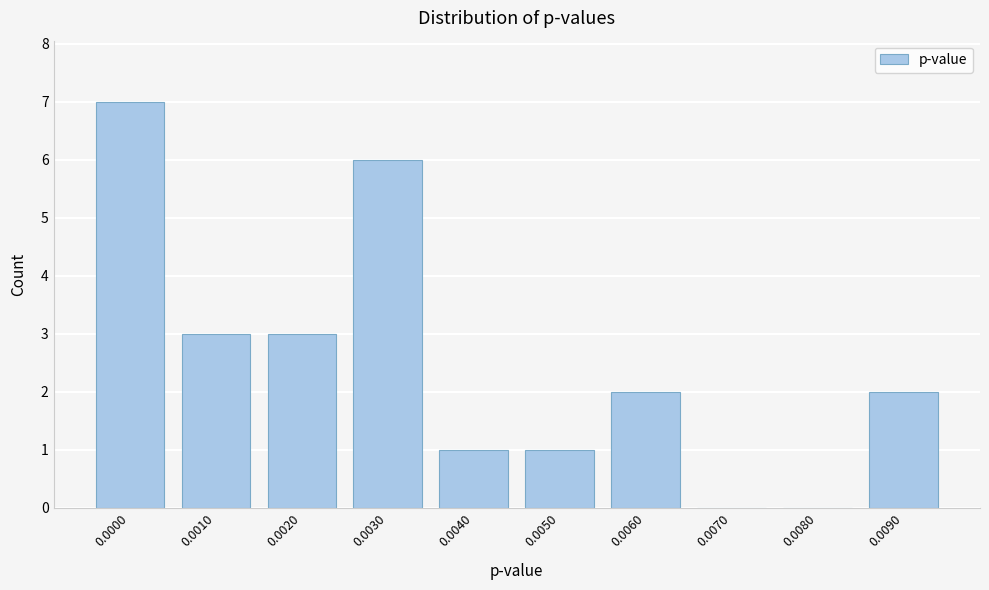

Reading left to right, what are all the values shown in this chart?

0.0000=7	0.0010=3	0.0020=3	0.0030=6	0.0040=1	0.0050=1	0.0060=2	0.0070=0	0.0080=0	0.0090=2